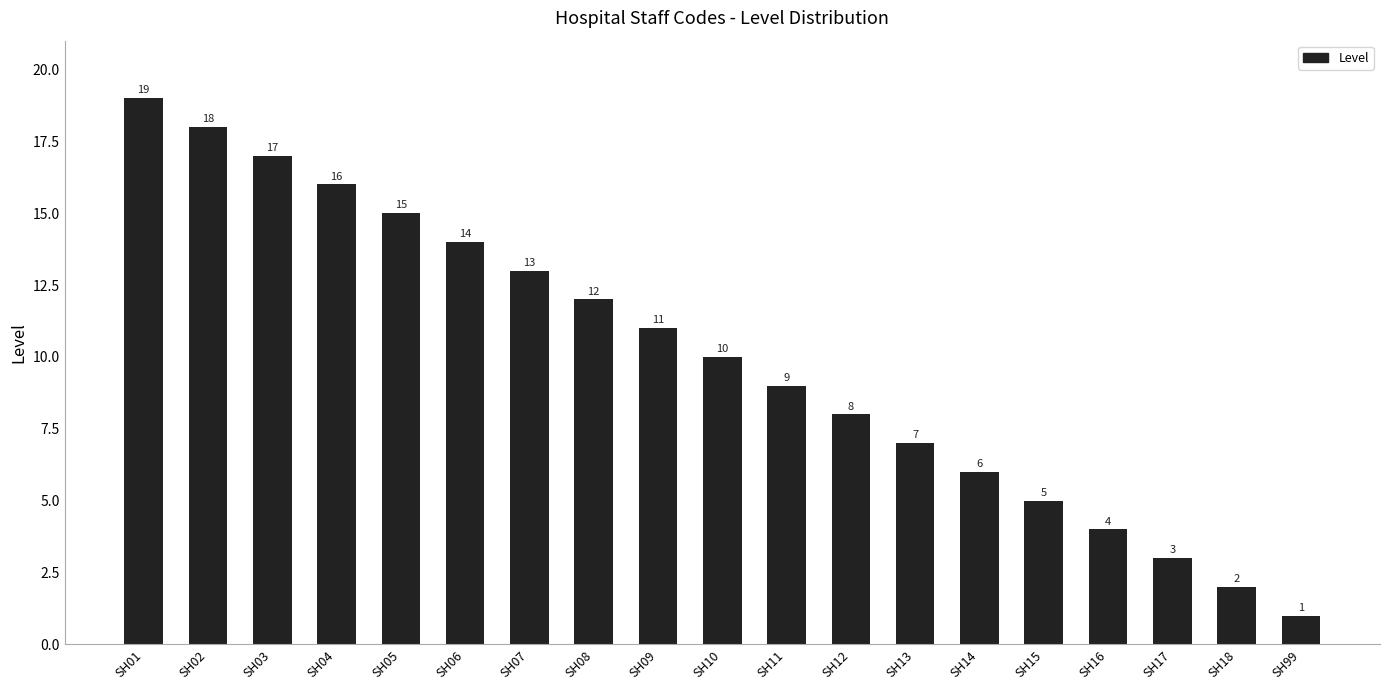

Where does the data first go above 10?

SH01